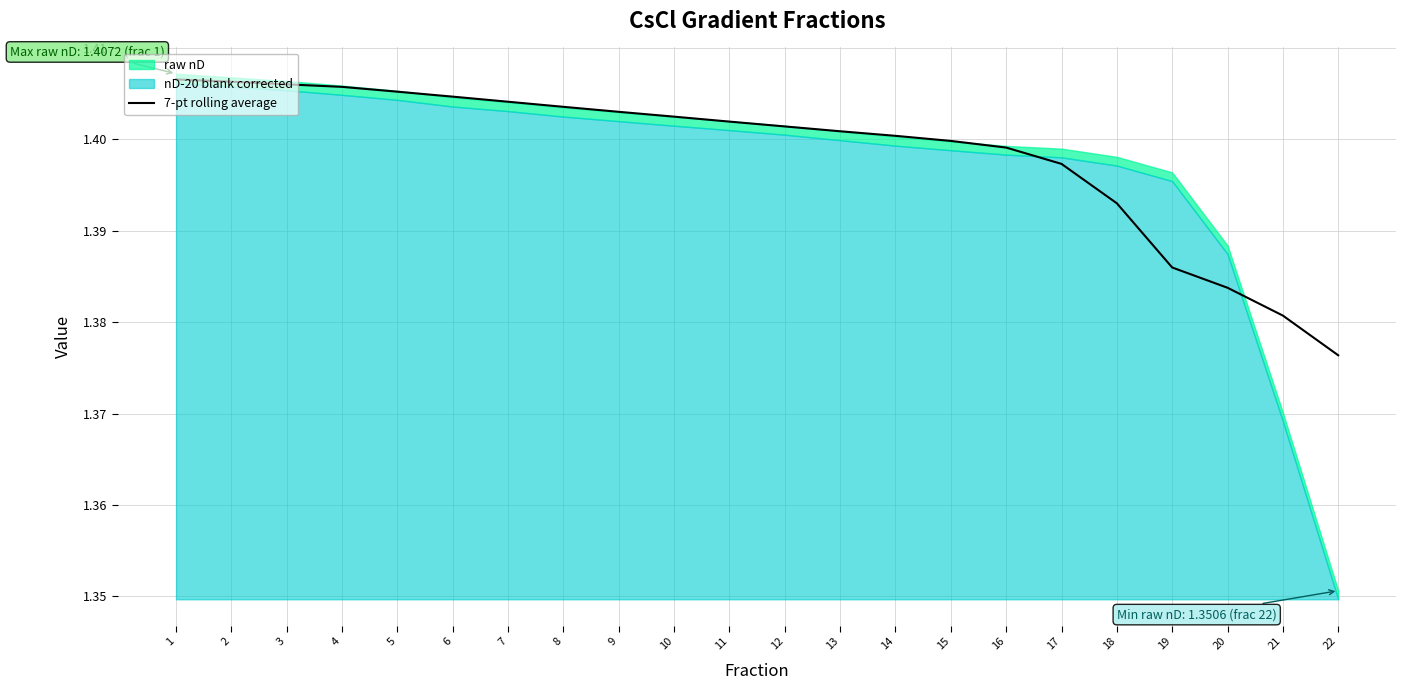

At which label is the value closest to 1?

22